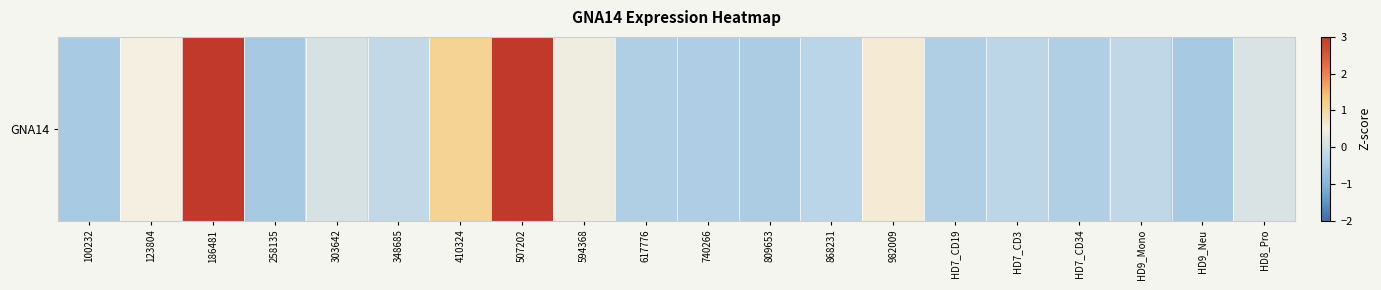

Count the number of data series in this chart.

1